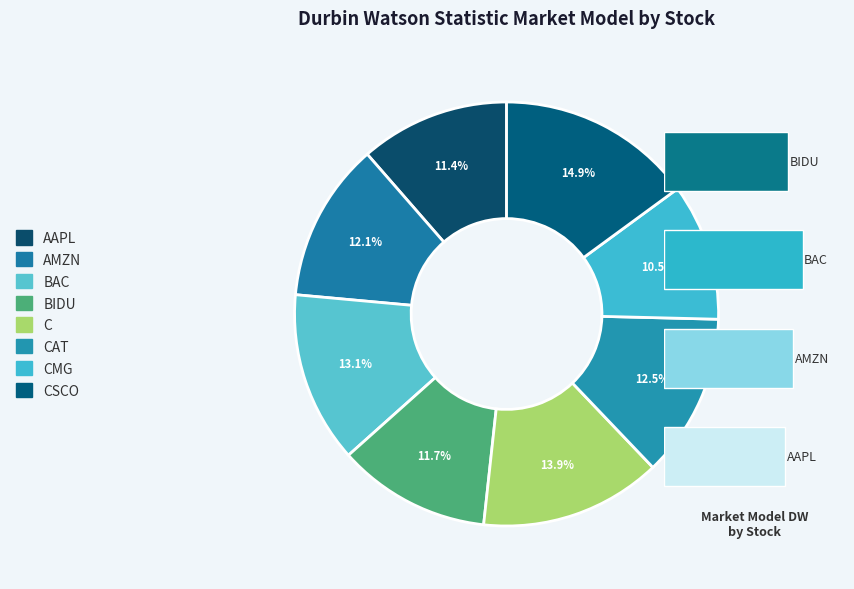

Do AAPL and AMZN together represent more than half of the pie?

No